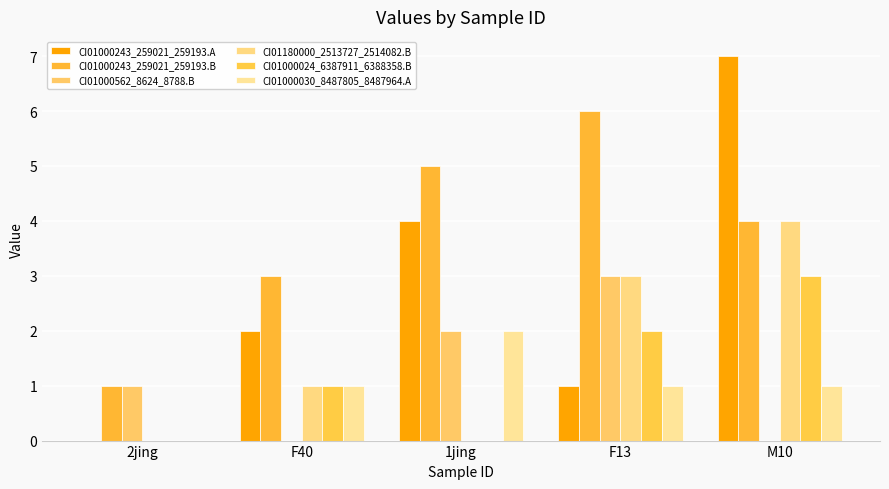

Does the chart contain stacked bars?

No